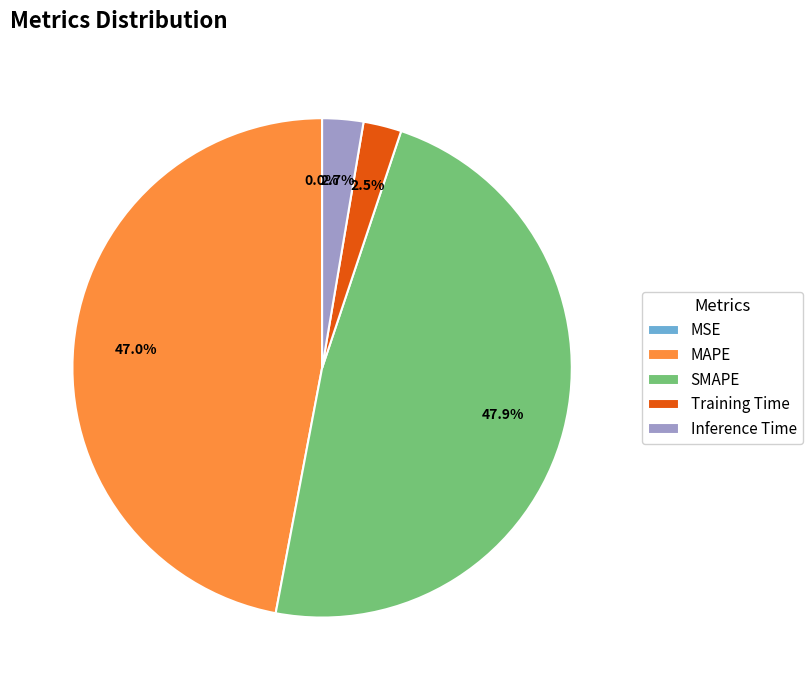

To the nearest percent, what percentage of the pie is MAPE?

47%